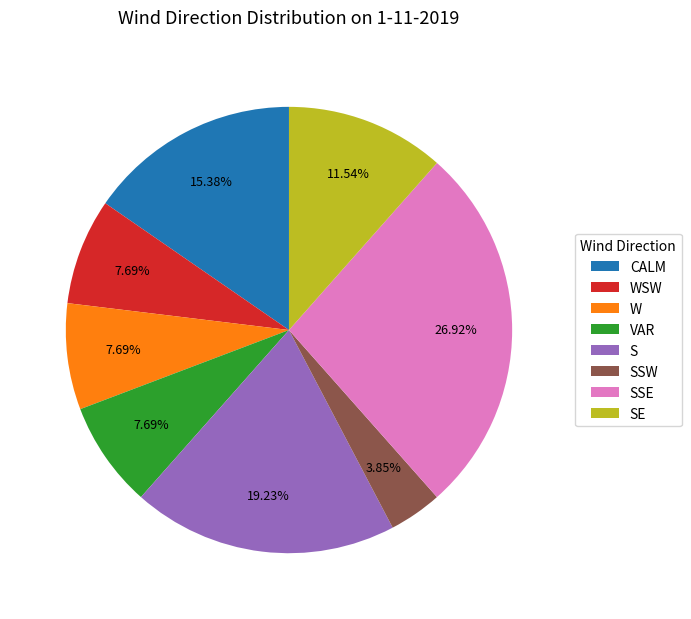

What is the largest slice in the pie chart?

SSE